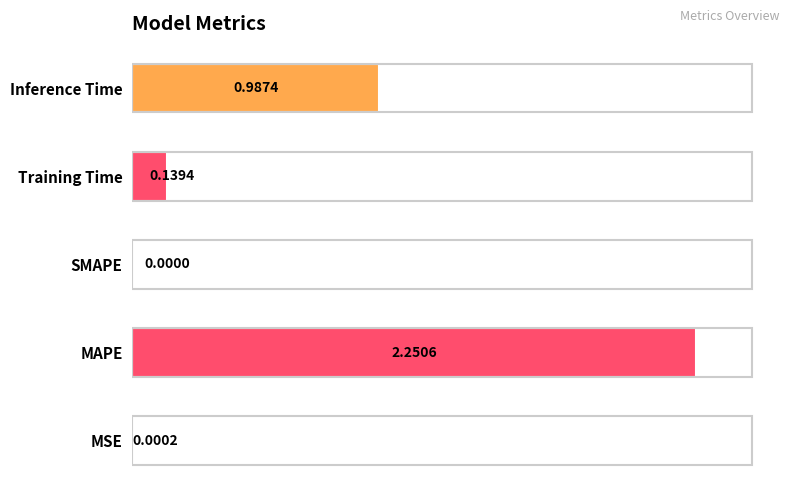

Which label corresponds to the largest value in the chart?

MAPE